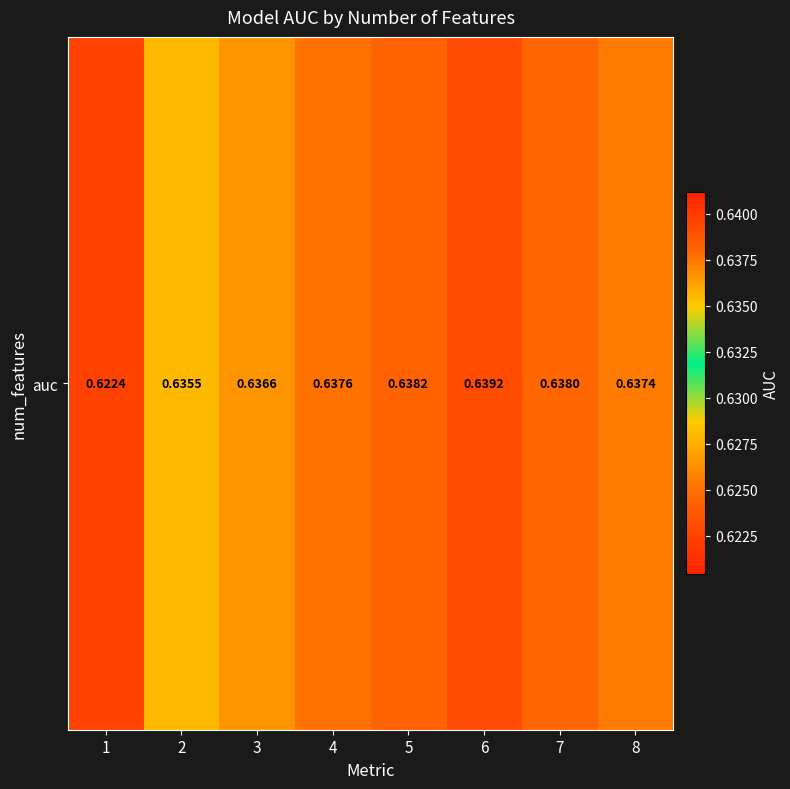

Between 2 and 8, which is larger?

8